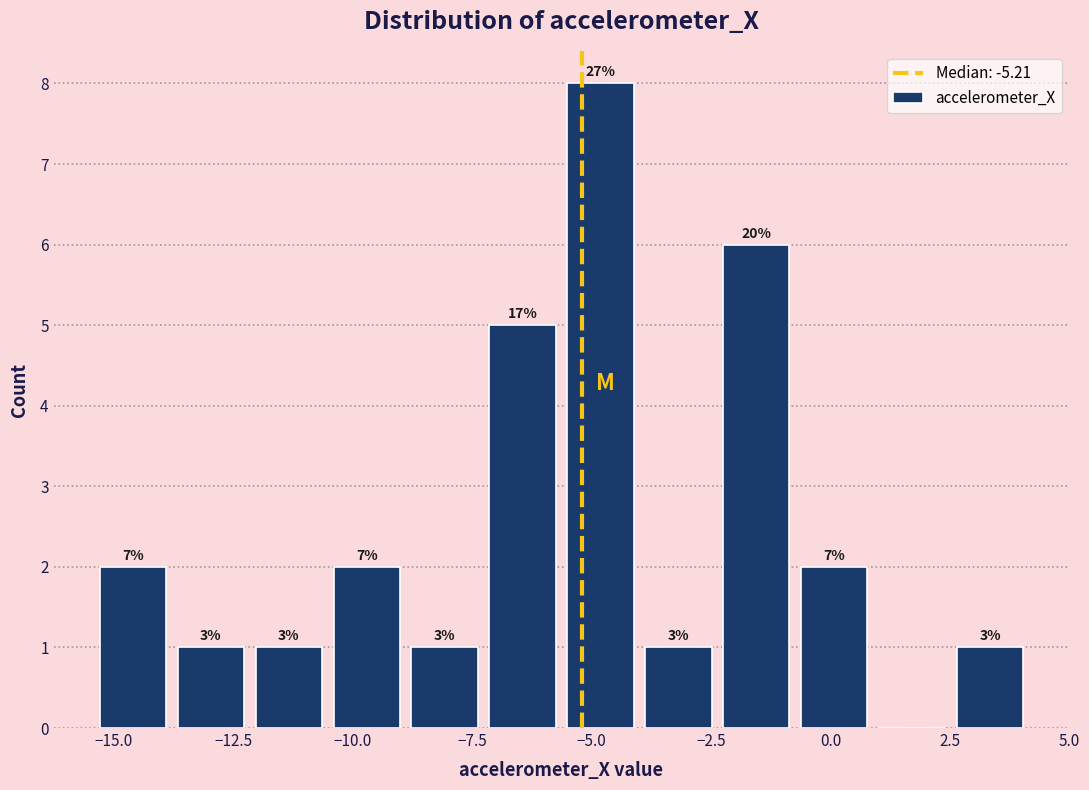

Around what value on the x-axis is the tallest bar? Give the approximate position of its centre, as read against the axis.

-5.0